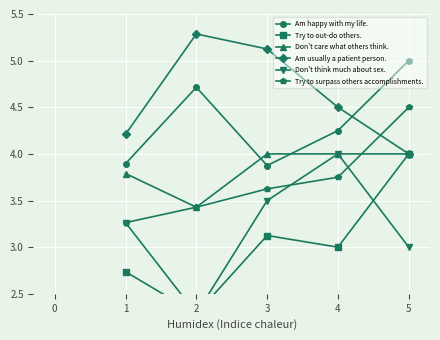

How many times do Don't care what others think. and Am happy with my life. cross each other?

2